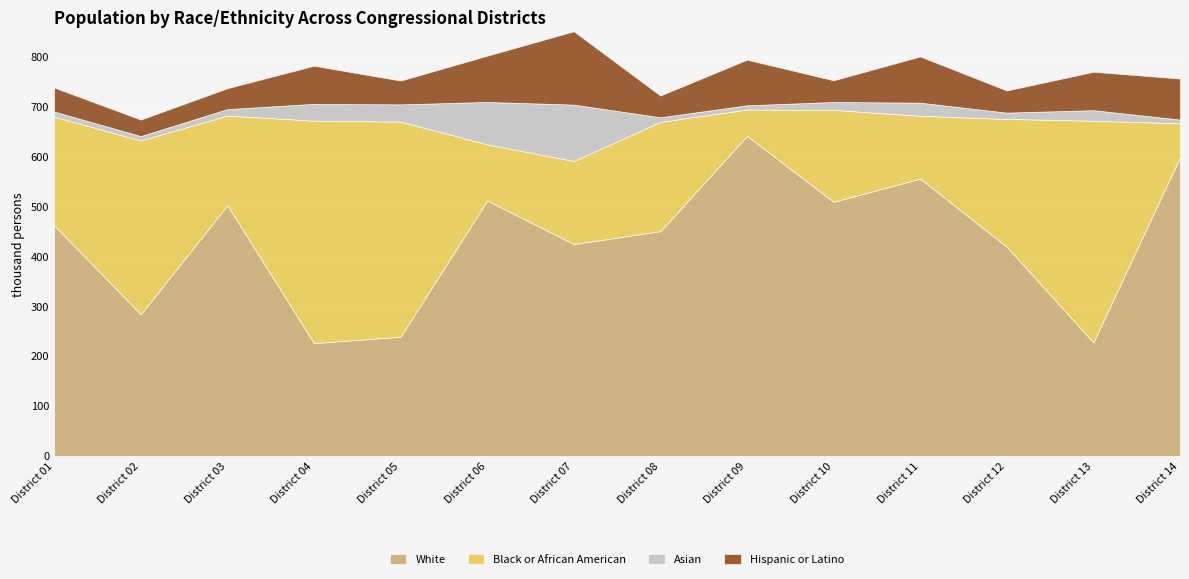

What are all the series names shown in the legend?

White, Black or African American, Asian, Hispanic or Latino